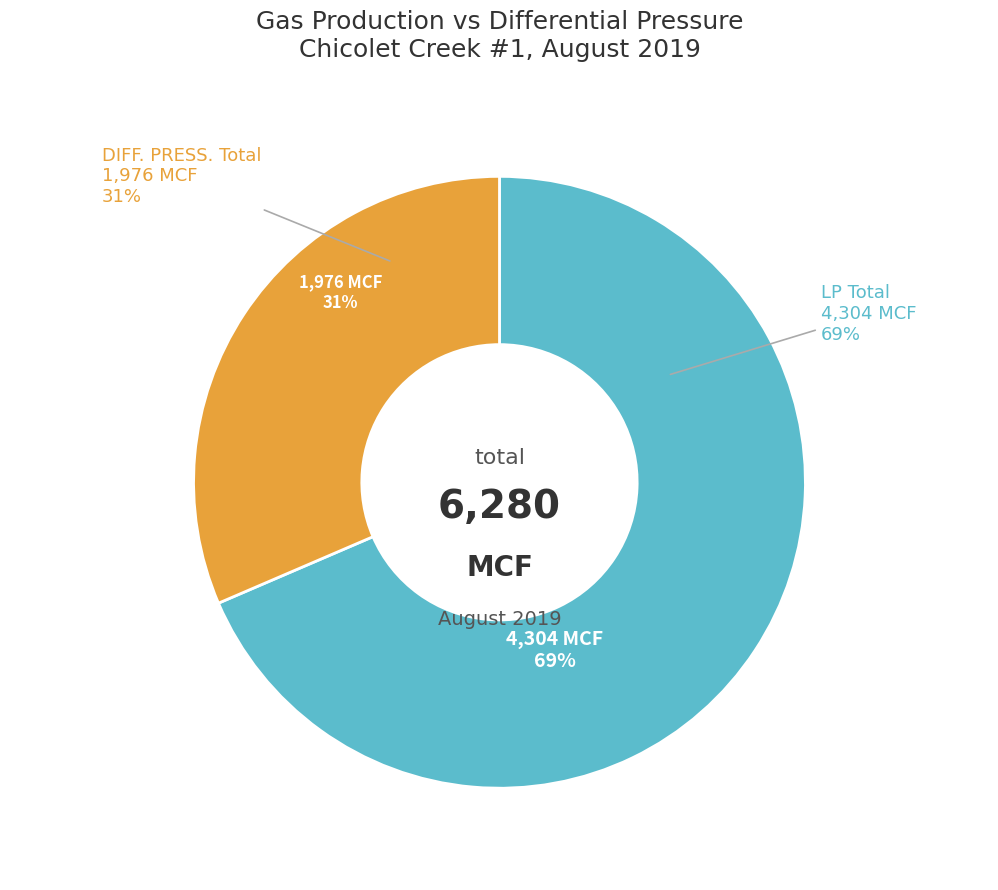

Which slice is the largest?

LP Total